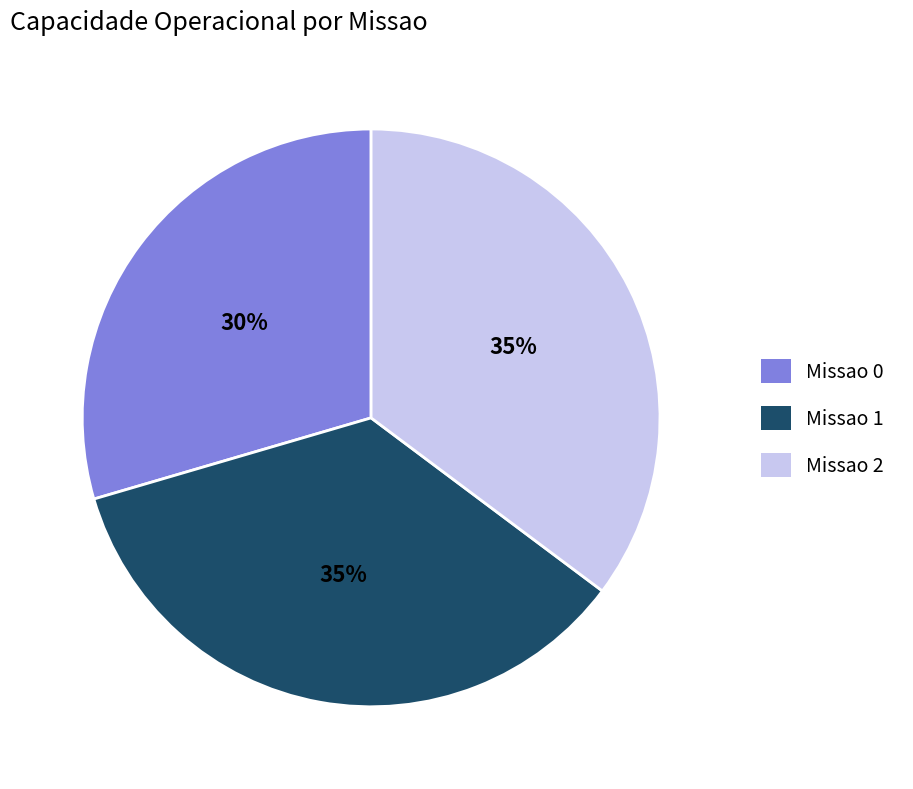

How many slices are in this pie chart?

3